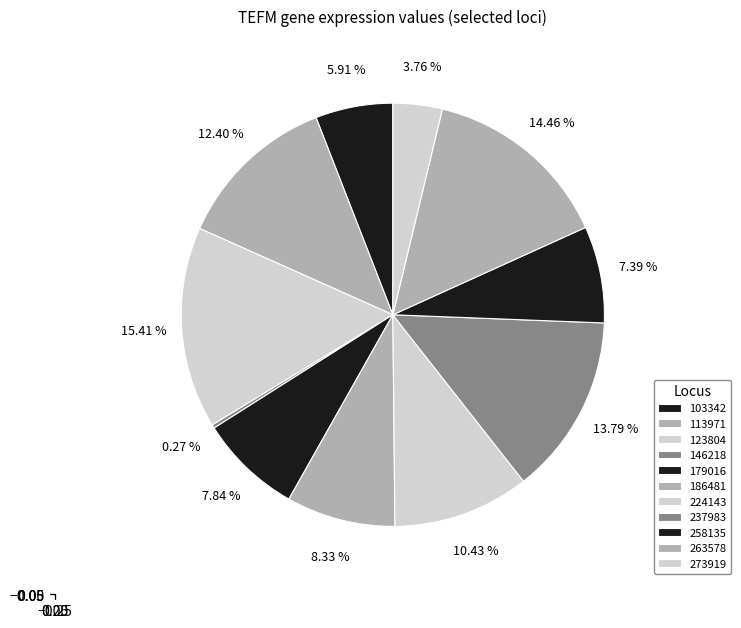

To the nearest percent, what is the difference between the largest and smallest slice percentages?

15%